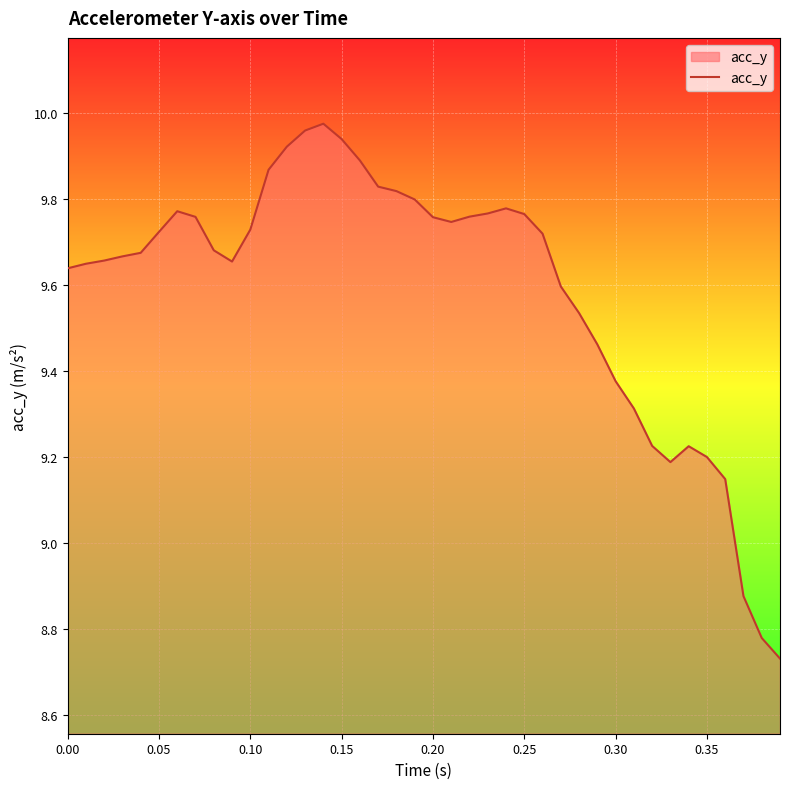

What is the difference between the maximum and minimum values?

1.2